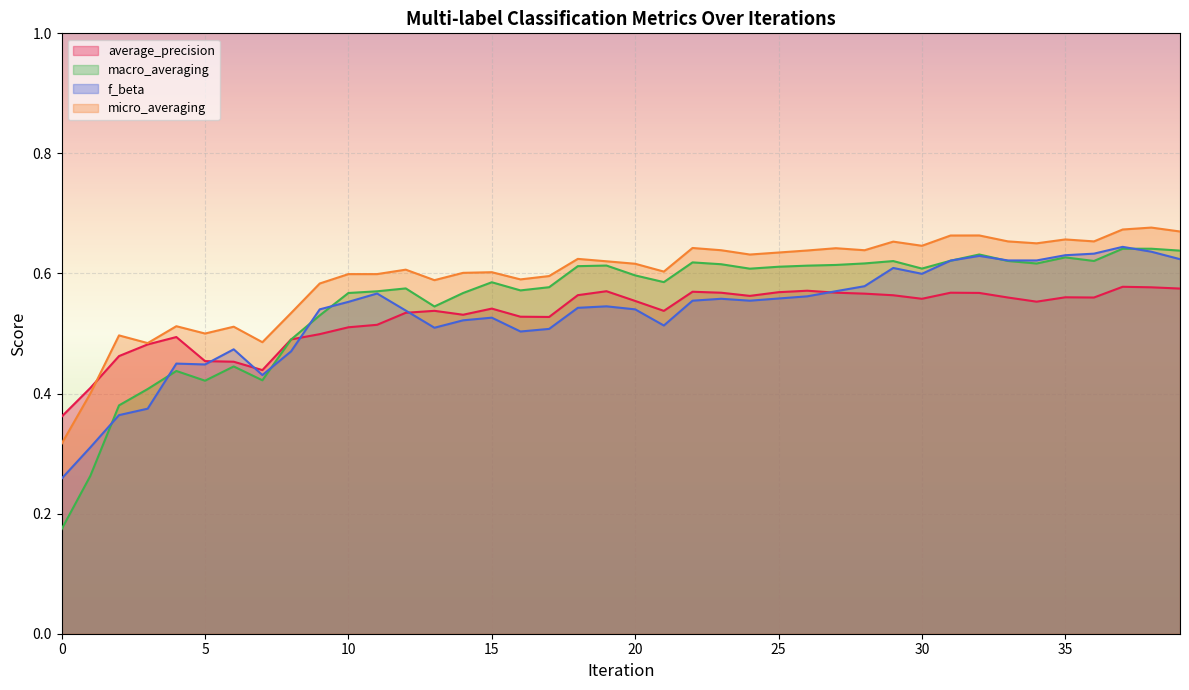

True or false: f_beta and average_precision intersect in this chart.

True